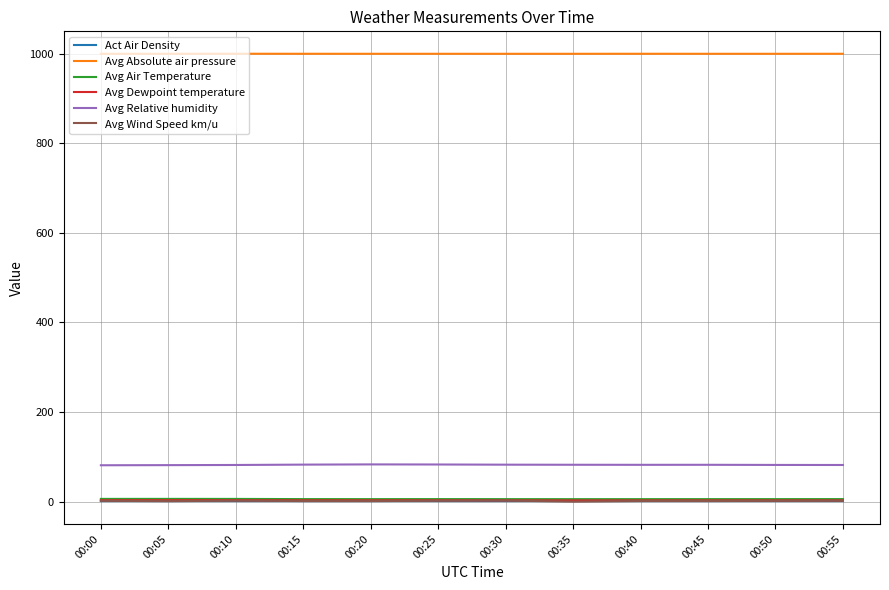

Is it true that Avg Absolute air pressure equals 999.6 at 00:30?

True